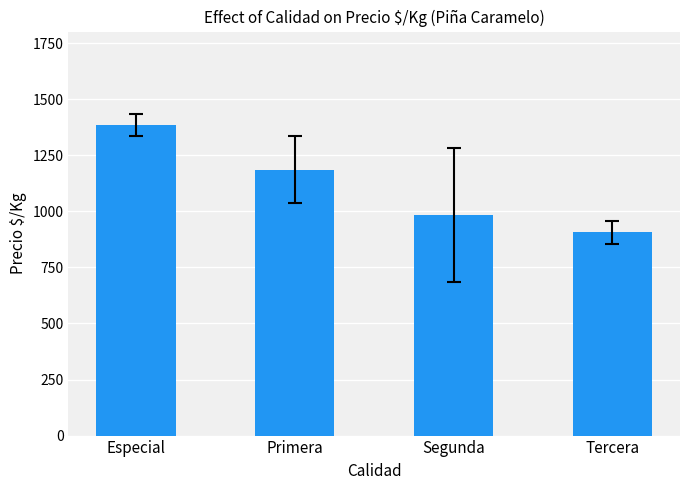

Reading left to right, what are all the values shown in this chart?

Especial=1386	Primera=1185	Segunda=984	Tercera=906